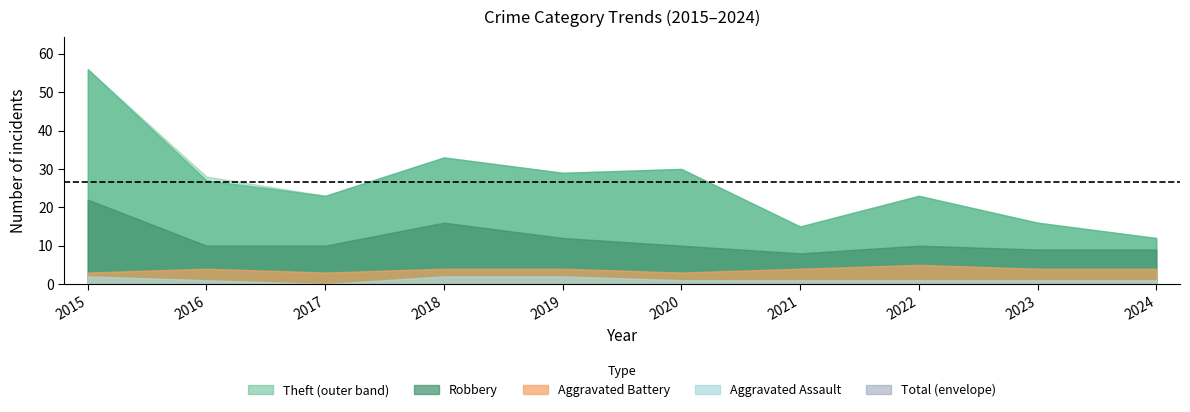

At which label does Aggravated Battery first exceed 3?

2022